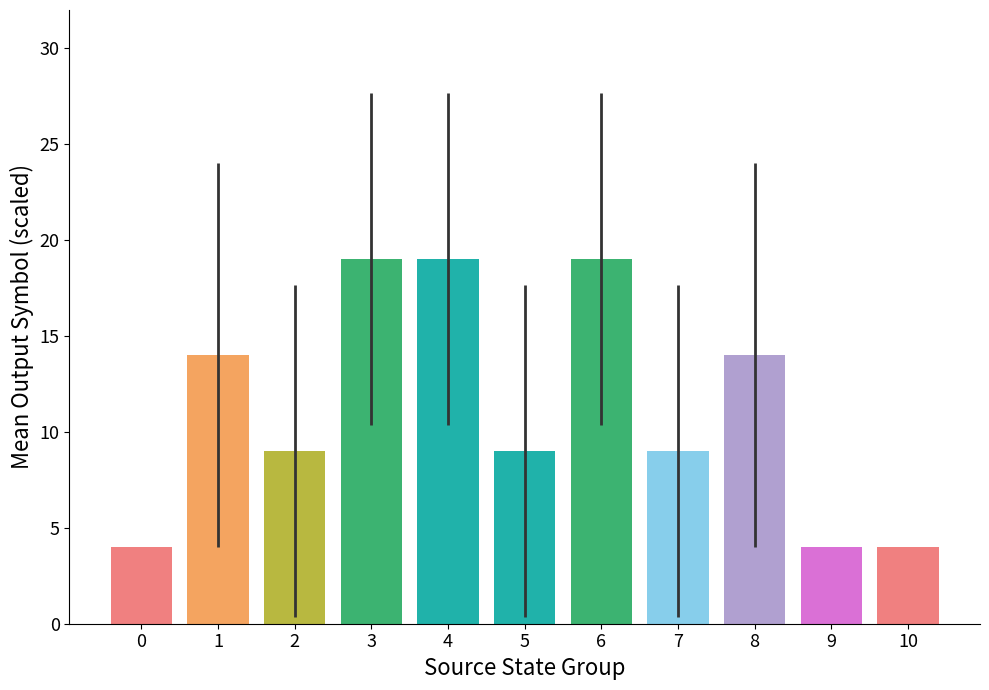

Reading right to left, what are all the values shown in this chart?

10=4	9=4	8=14	7=9	6=19	5=9	4=19	3=19	2=9	1=14	0=4